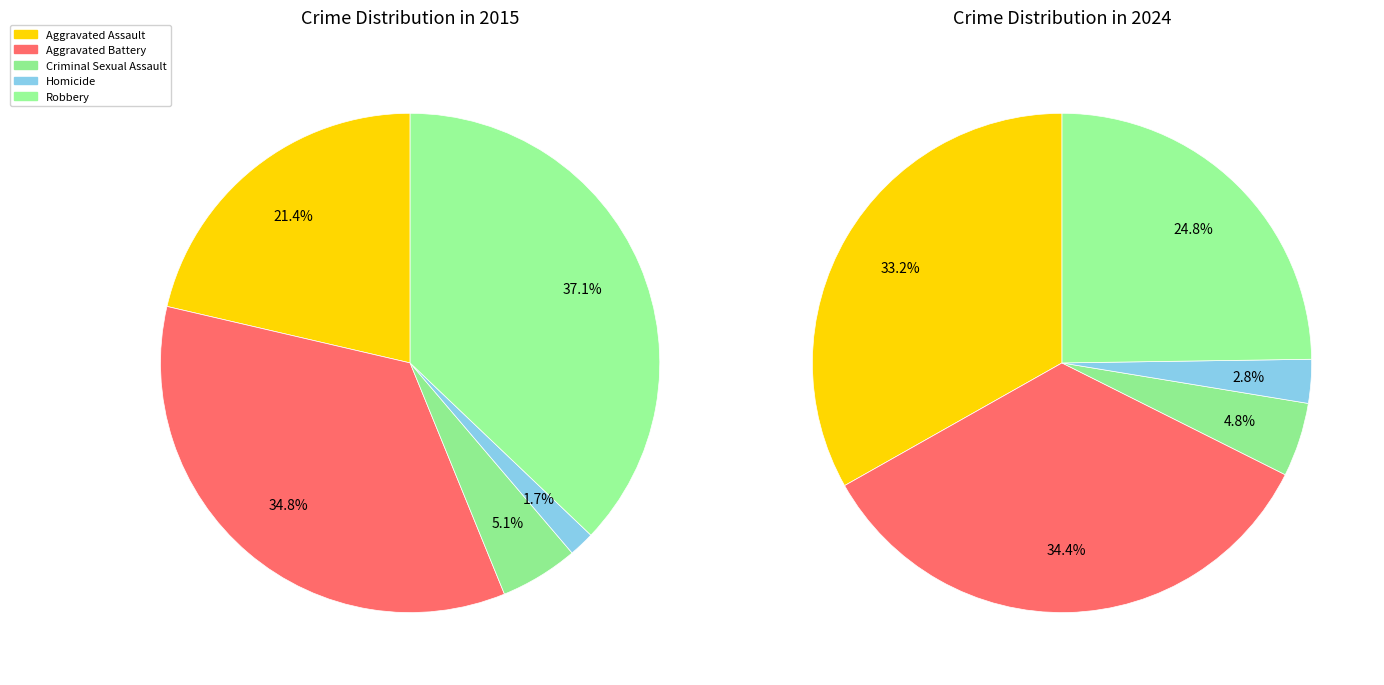

Which series has the widest spread of values?

Robbery